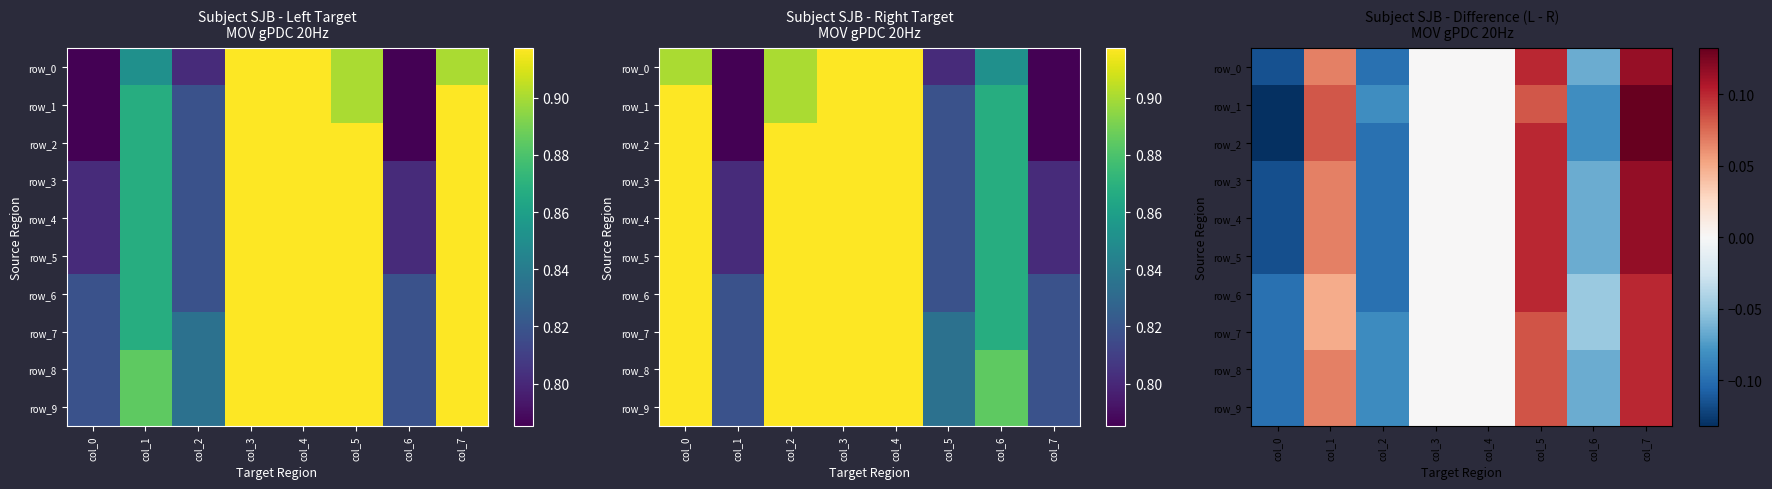

Reading left to right, extract all data points from this chart.

row_0: -0.1	0.1	-0.1	0.0	0.0	0.1	-0.1	0.1
row_1: -0.1	0.1	-0.1	0.0	0.0	0.1	-0.1	0.1
row_2: -0.1	0.1	-0.1	0.0	0.0	0.1	-0.1	0.1
row_3: -0.1	0.1	-0.1	0.0	0.0	0.1	-0.1	0.1
row_4: -0.1	0.1	-0.1	0.0	0.0	0.1	-0.1	0.1
row_5: -0.1	0.1	-0.1	0.0	0.0	0.1	-0.1	0.1
row_6: -0.1	0.0	-0.1	0.0	0.0	0.1	-0.0	0.1
row_7: -0.1	0.0	-0.1	0.0	0.0	0.1	-0.0	0.1
row_8: -0.1	0.1	-0.1	0.0	0.0	0.1	-0.1	0.1
row_9: -0.1	0.1	-0.1	0.0	0.0	0.1	-0.1	0.1